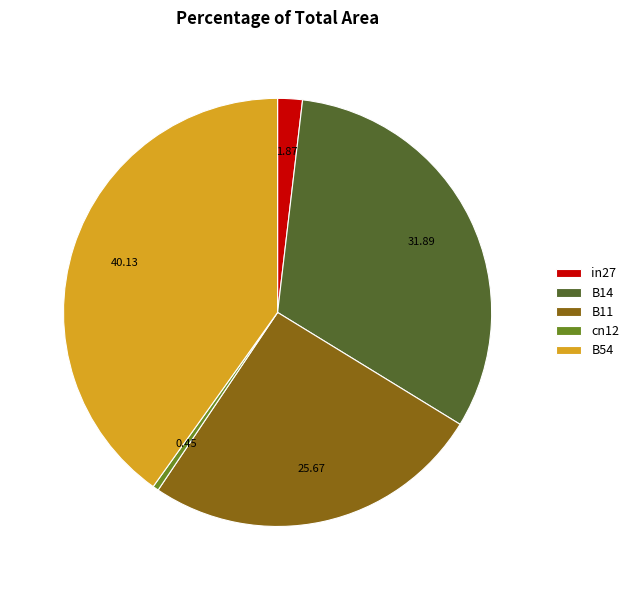

Between B11 and B14, which is larger?

B14